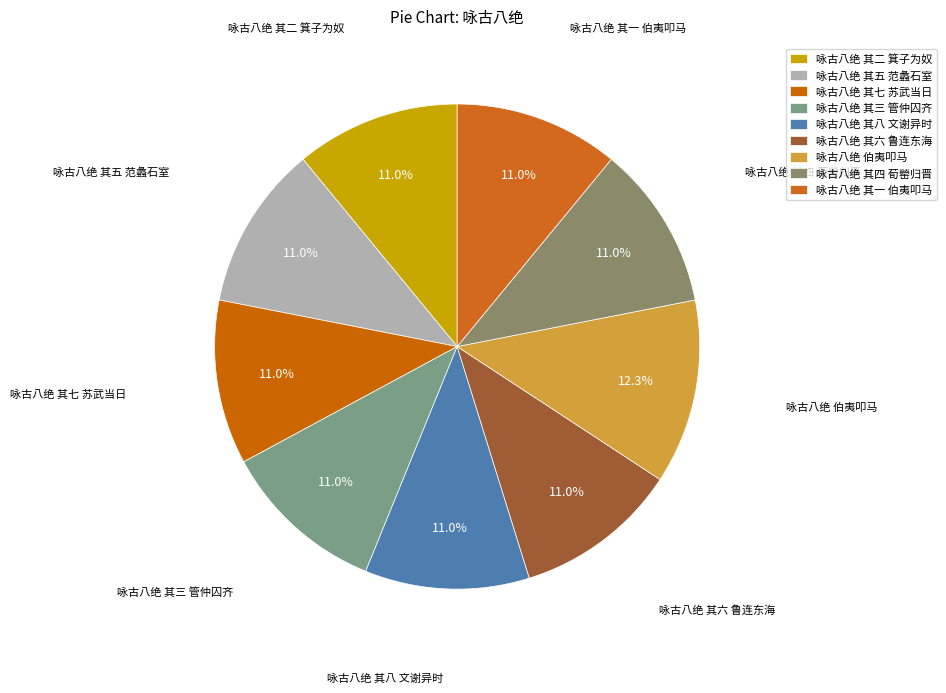

Combined, what portion of the pie is 咏古八绝 其七 苏武当日 and 咏古八绝 其六 鲁连东海?

21.9%